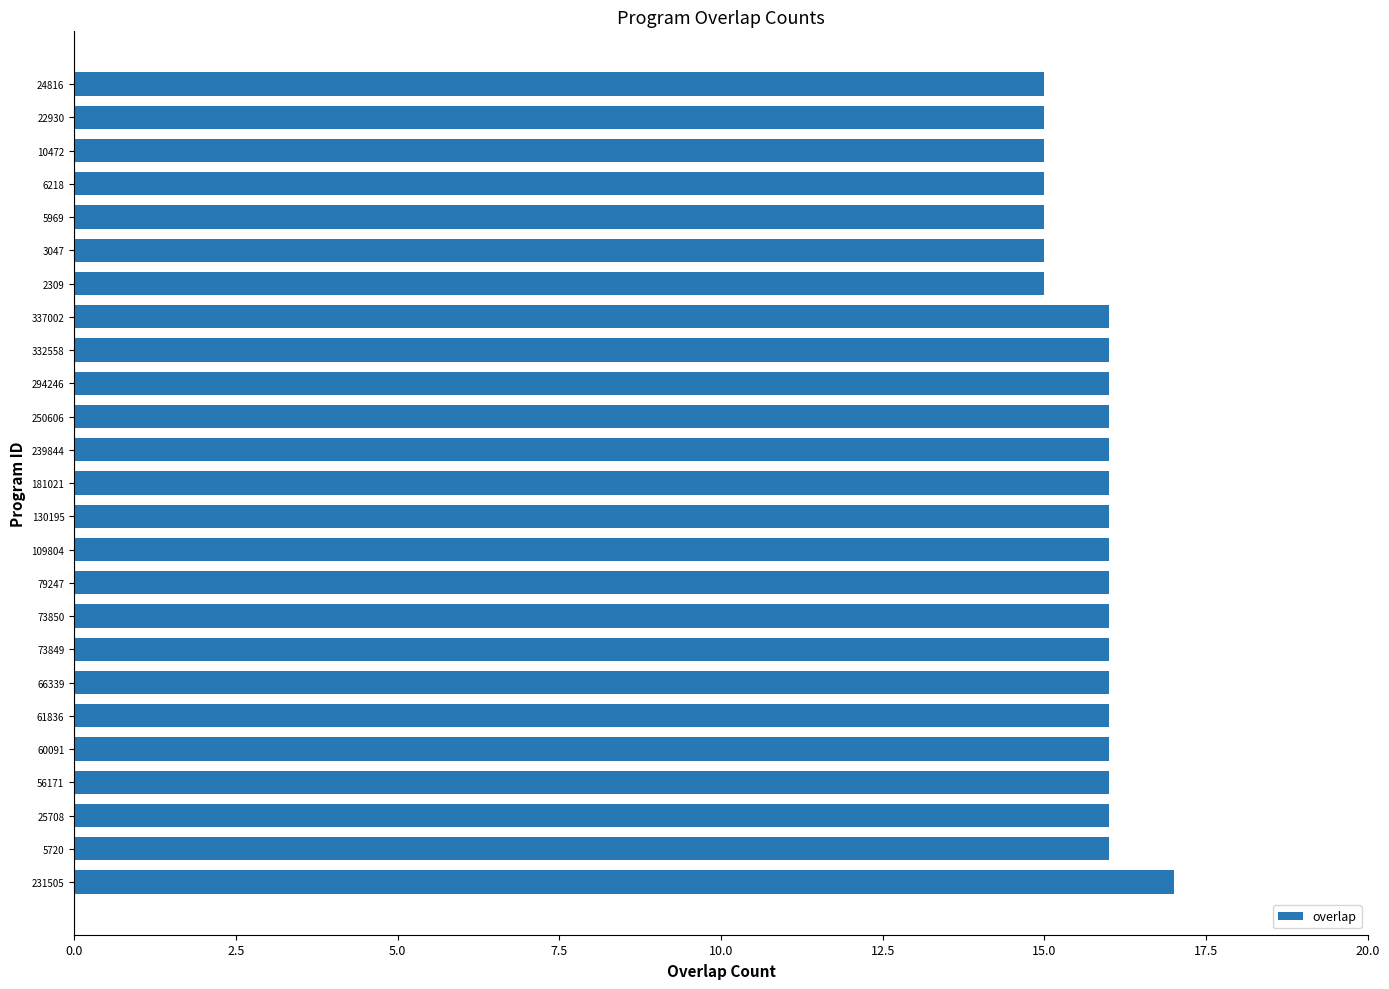

True or false: the data shows 16 at 239844.

True